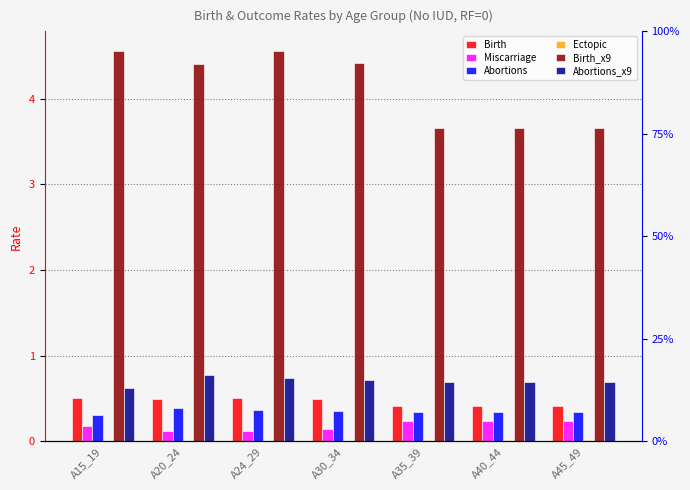

At which label does Abortions_x9 reach its peak?

A20_24